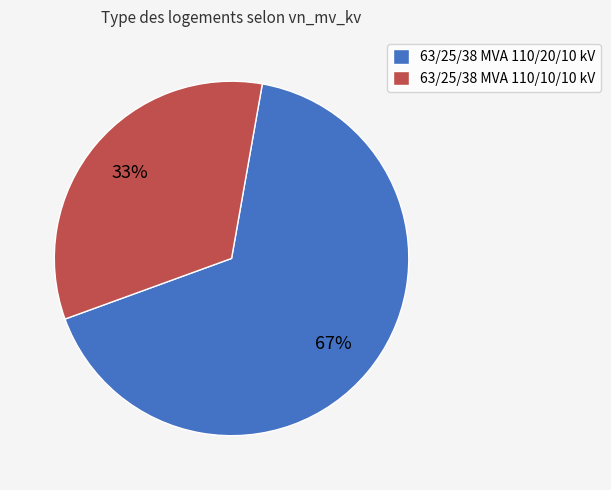

To the nearest percent, what is the average slice percentage?

50%